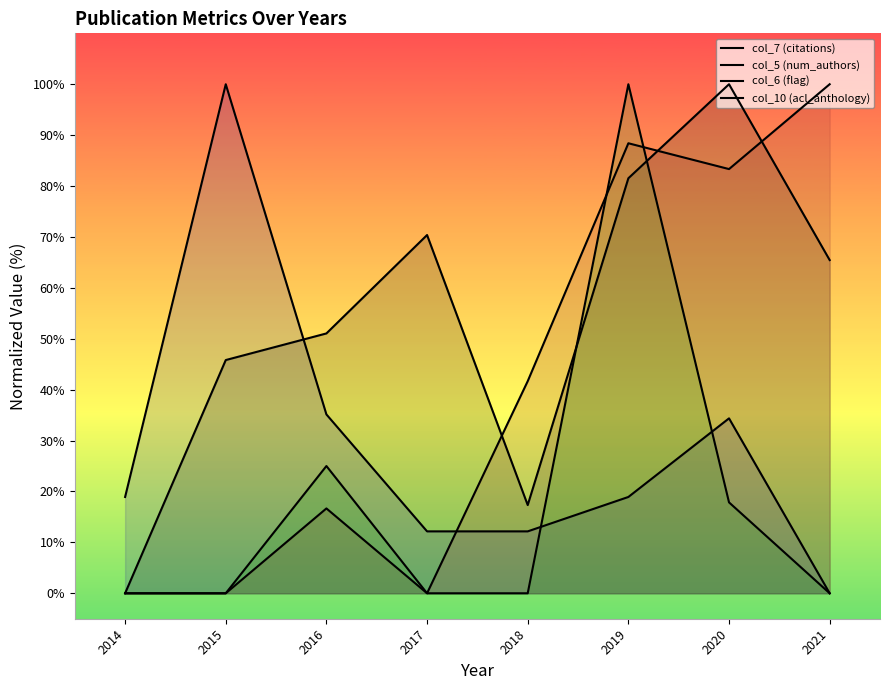

Does the chart display data point markers on the line(s)?

No